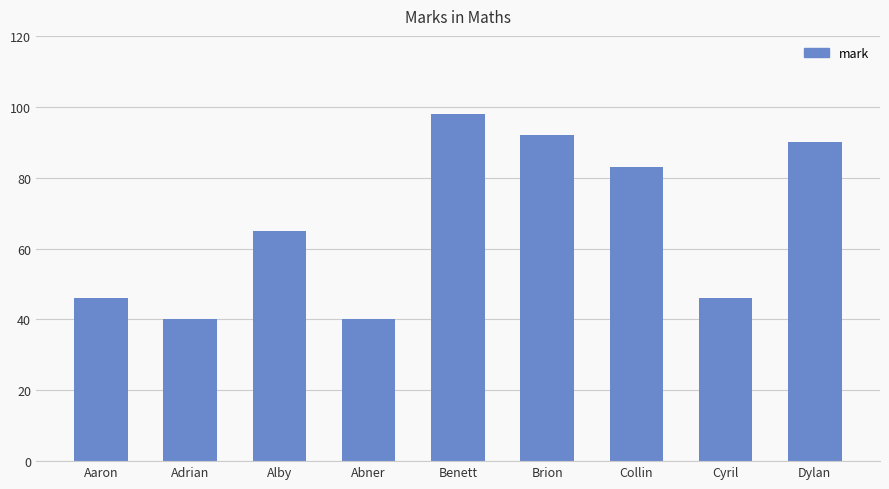

What is the greatest value displayed?

98